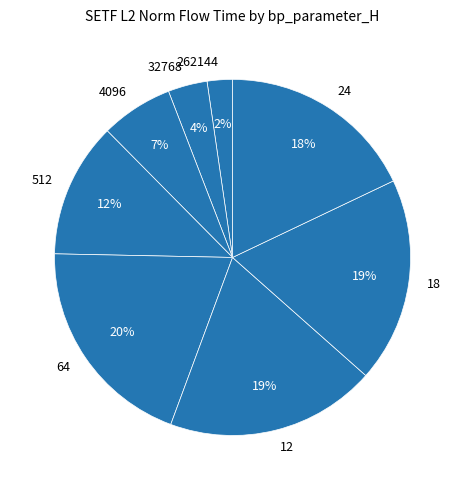

Is there any slice that represents more than half of the pie?

No